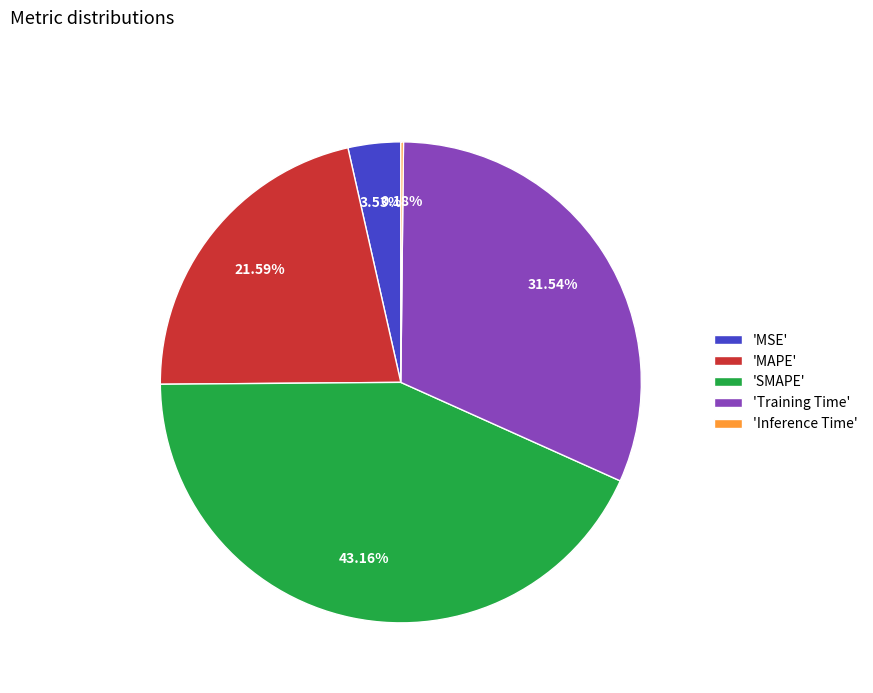

Is there a majority slice in this chart?

No